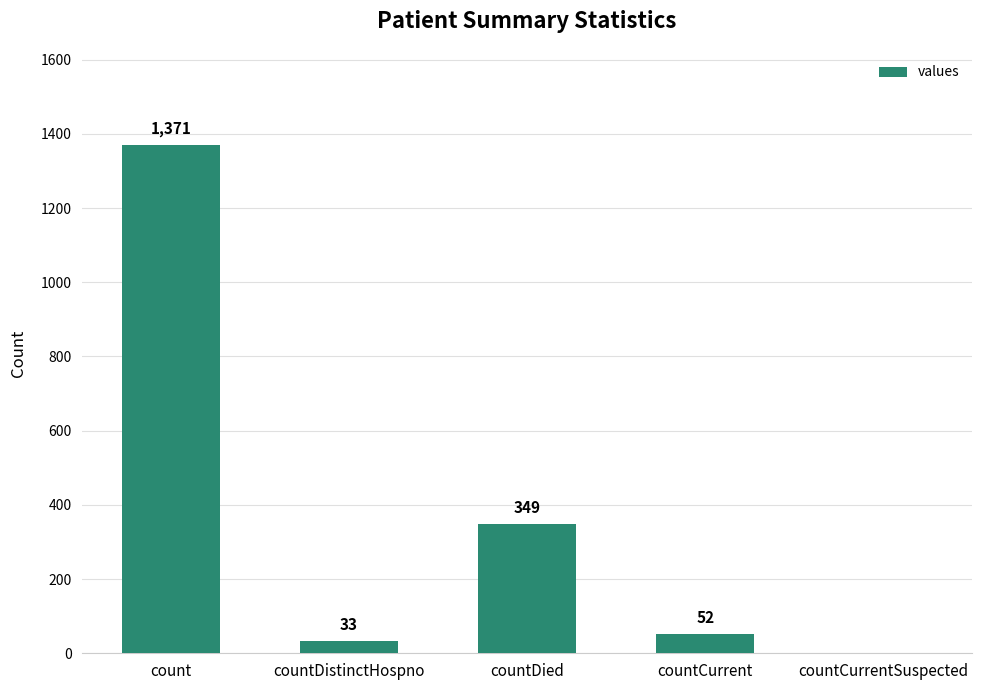

Which category has the highest value across all series?

count